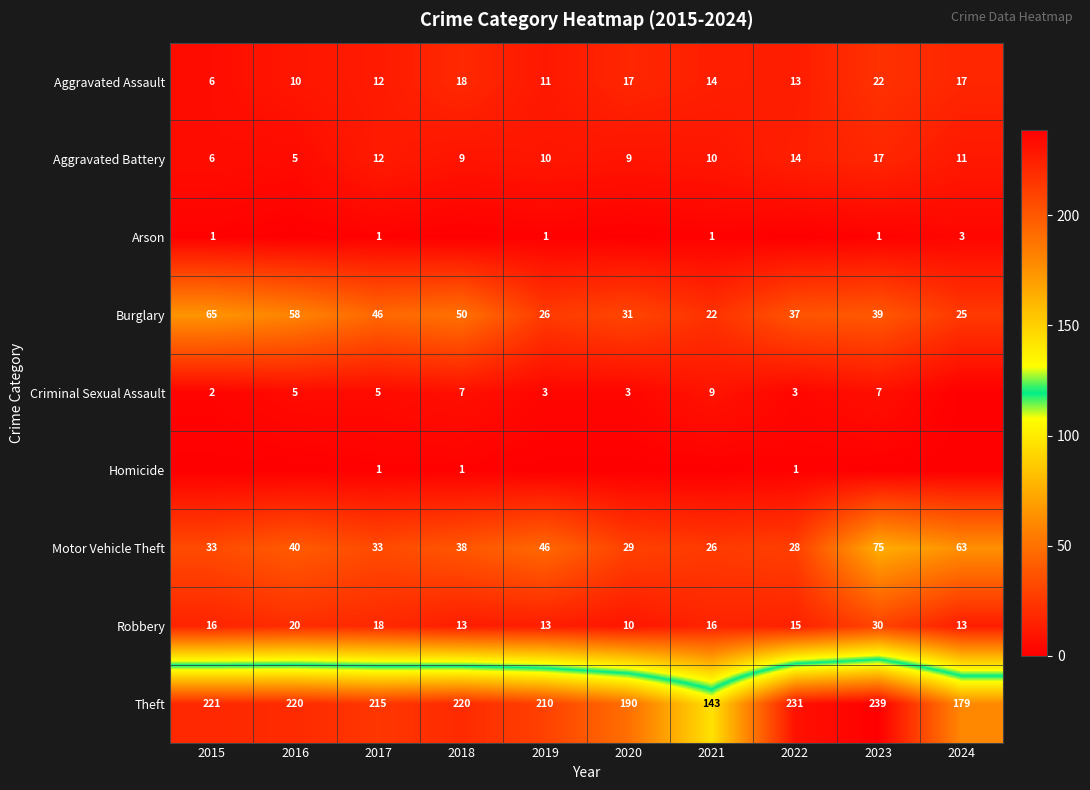

What is the spread (max minus min) of values at 2020?

190